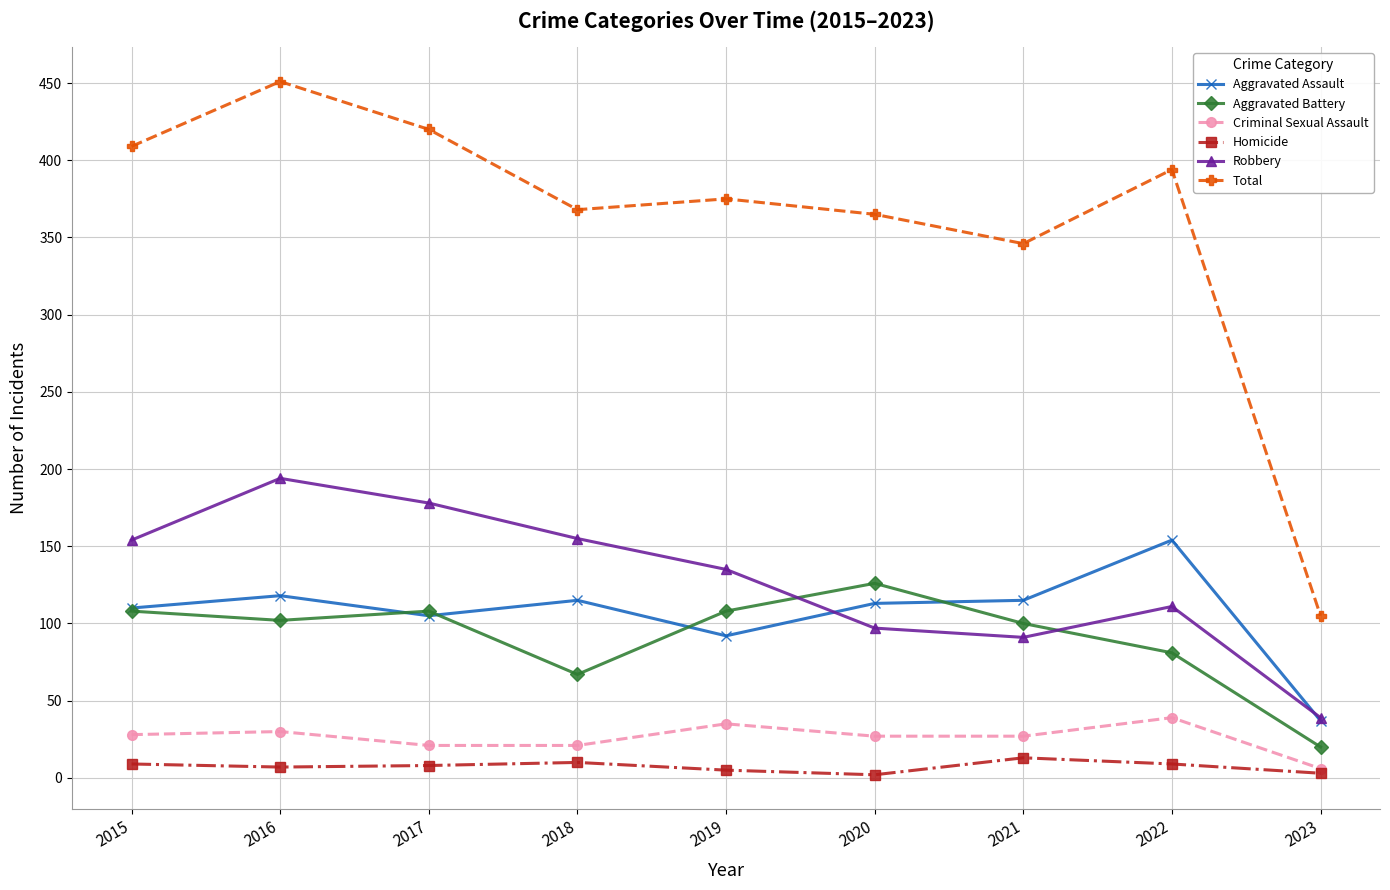

What is the highest value of the Robbery series?

194